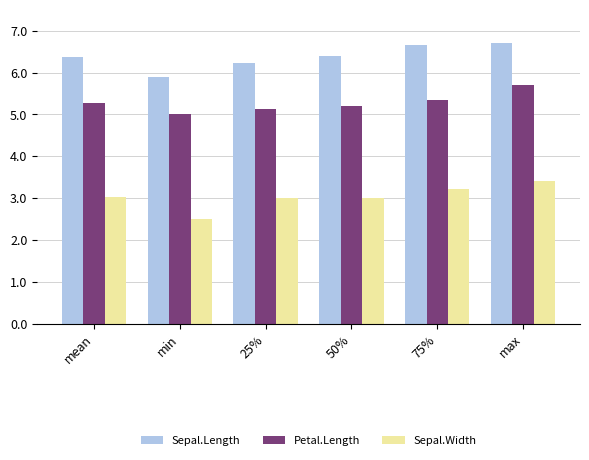

How many values in the Sepal.Length series exceed 6?

5